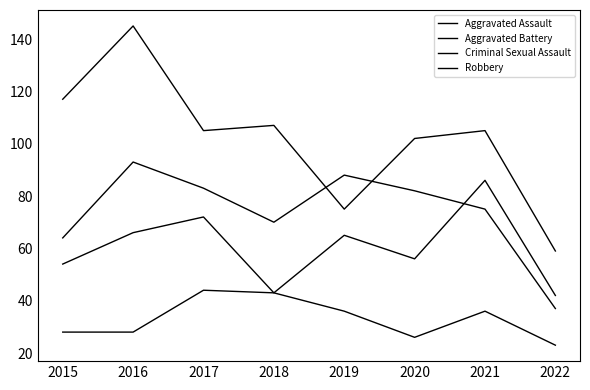

What is the average value of the Aggravated Assault series?

60